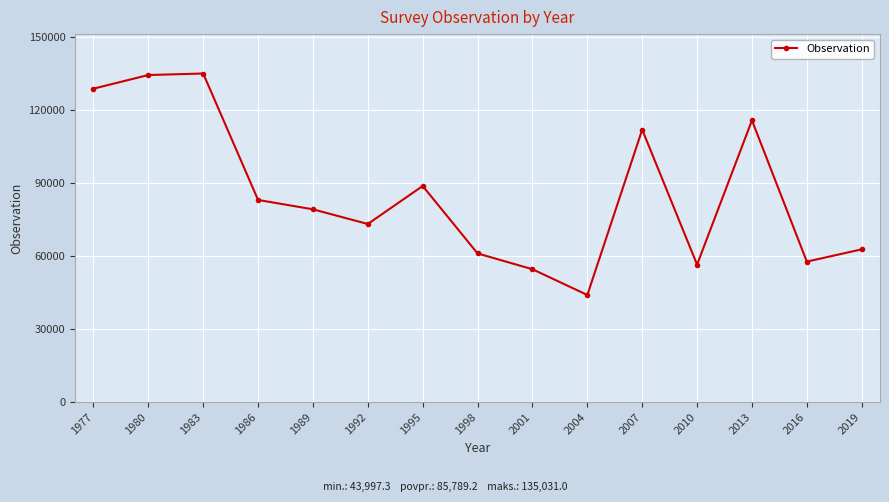

True or false: there are more than 2 points higher than both neighbors.

True